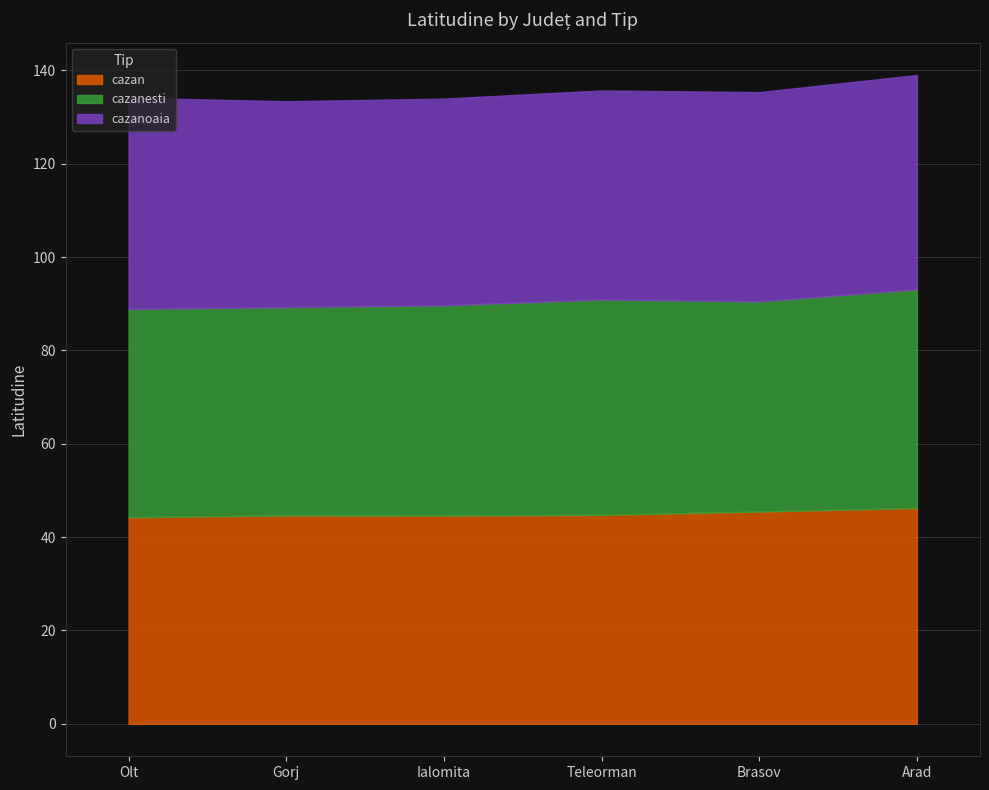

What is the difference between the maximum and minimum values in the cazanoaia series?

1.8